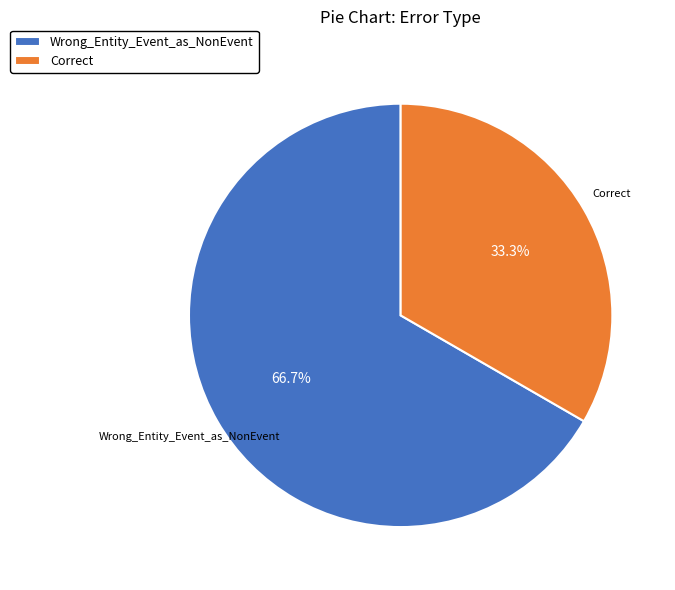

Rank the categories by value from lowest to highest.

Correct, Wrong_Entity_Event_as_NonEvent